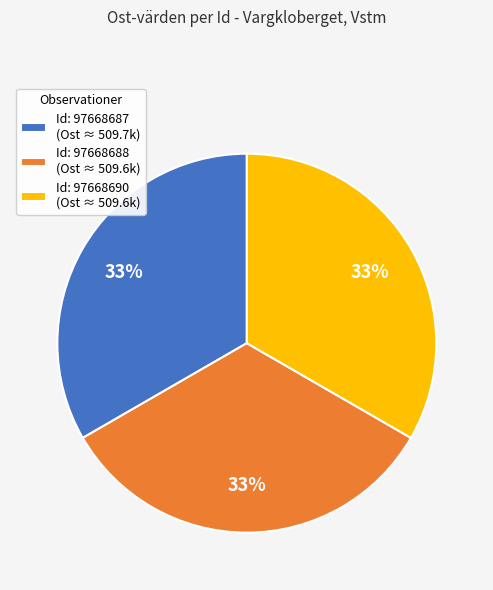

Does any single category account for the majority?

No